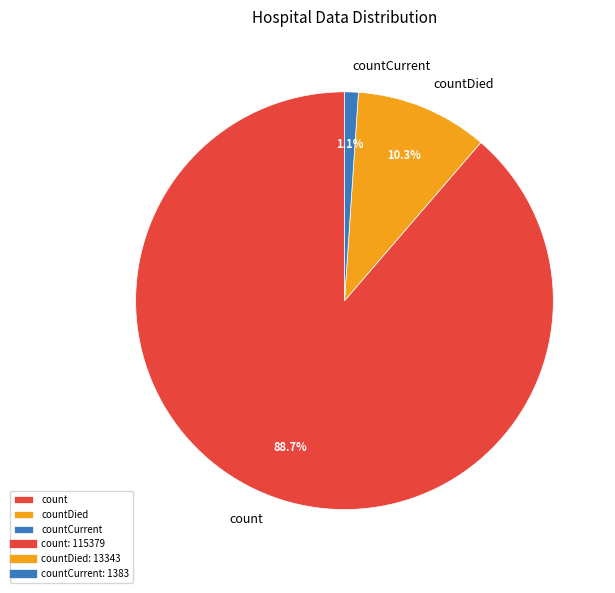

Which slice represents more than half of the pie?

count